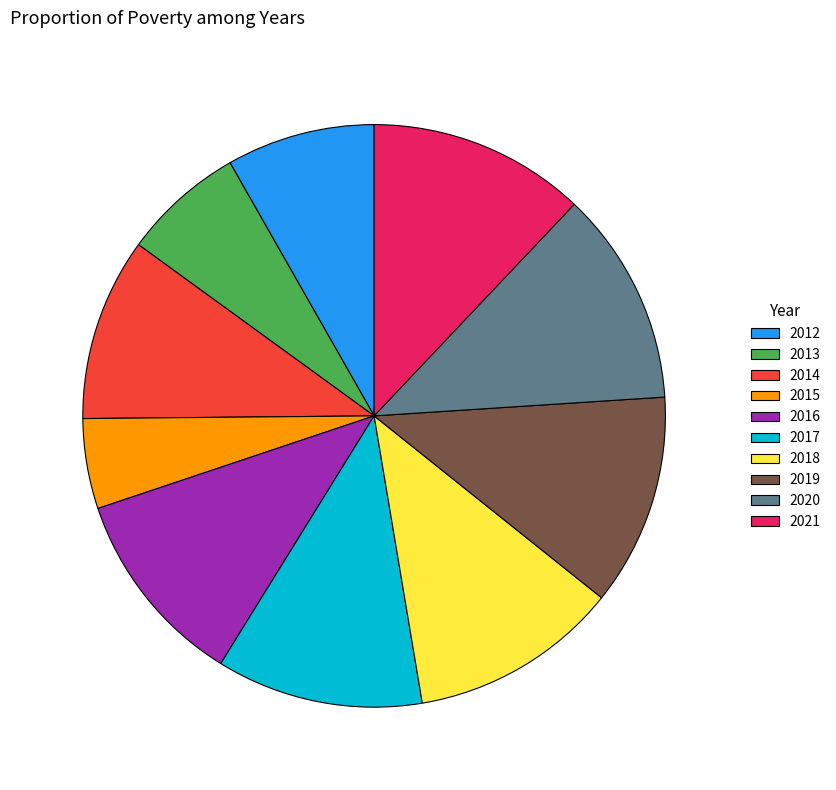

Is there a majority slice in this chart?

No